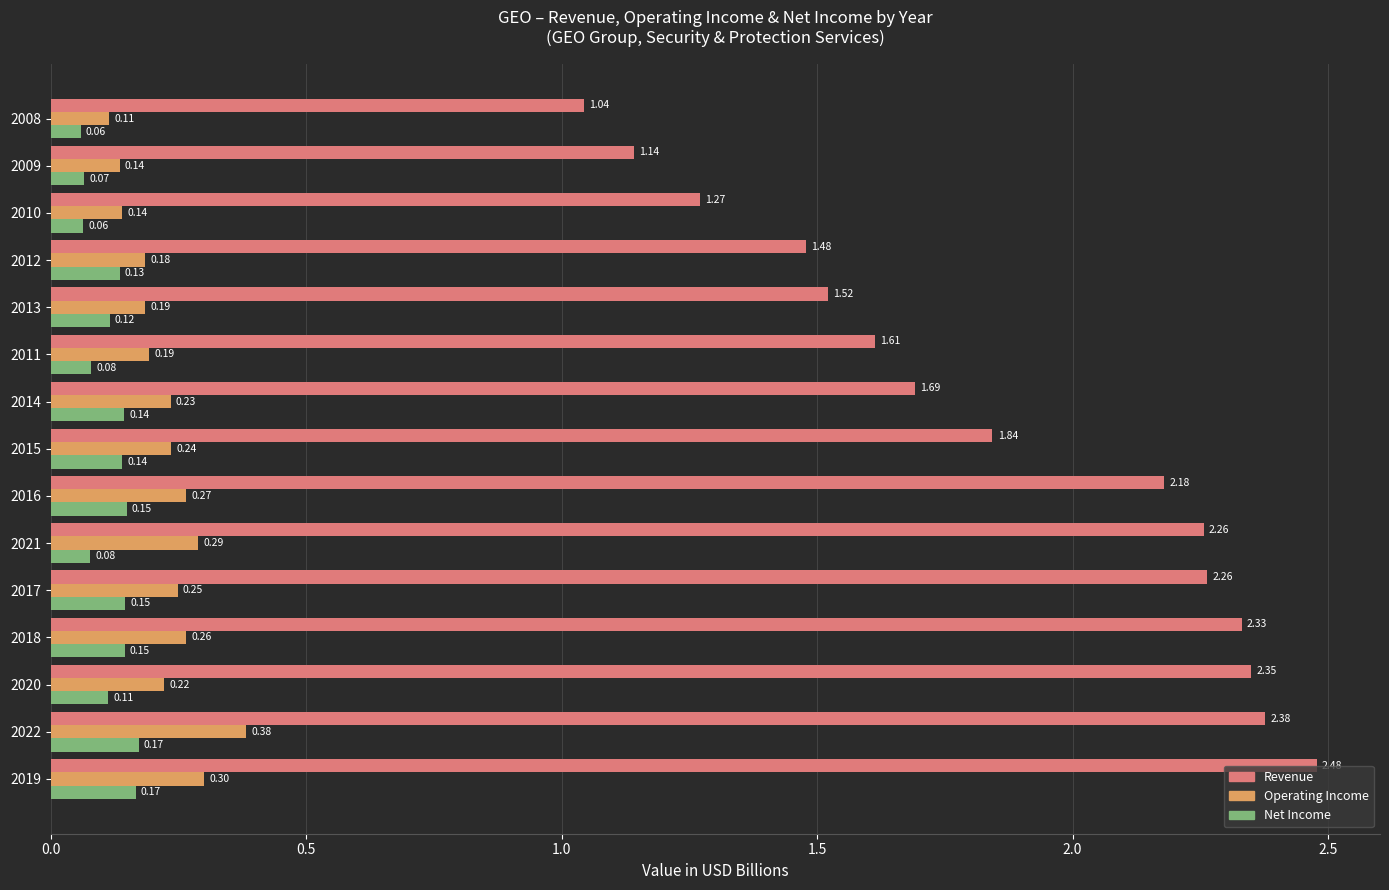

What is the difference between the highest and lowest values at 2015?

1.7